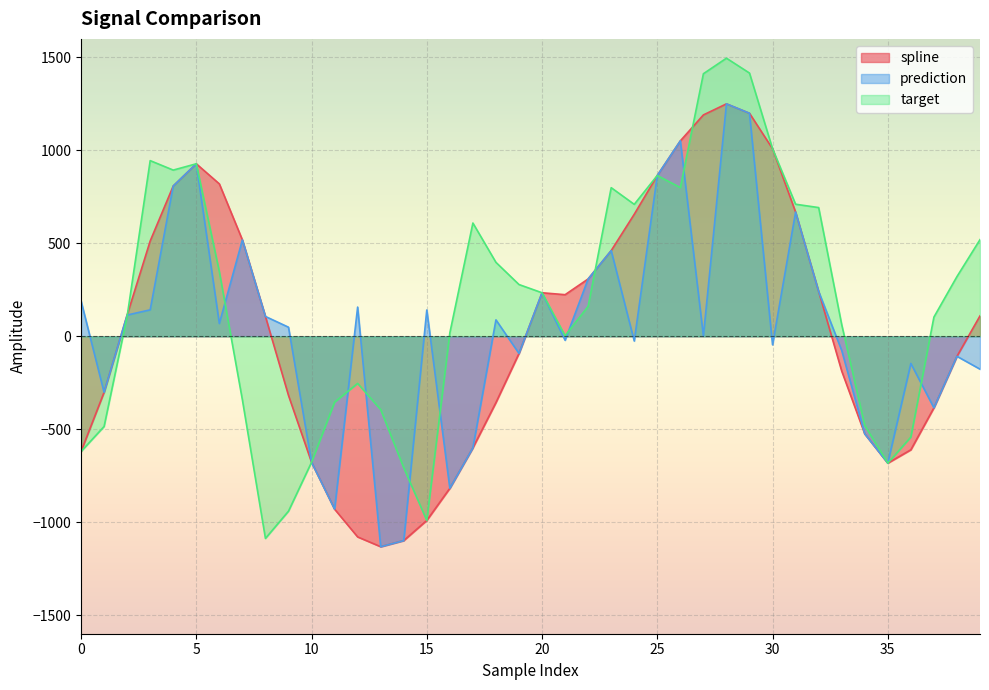

What is the label of the 15th point from the left?

14